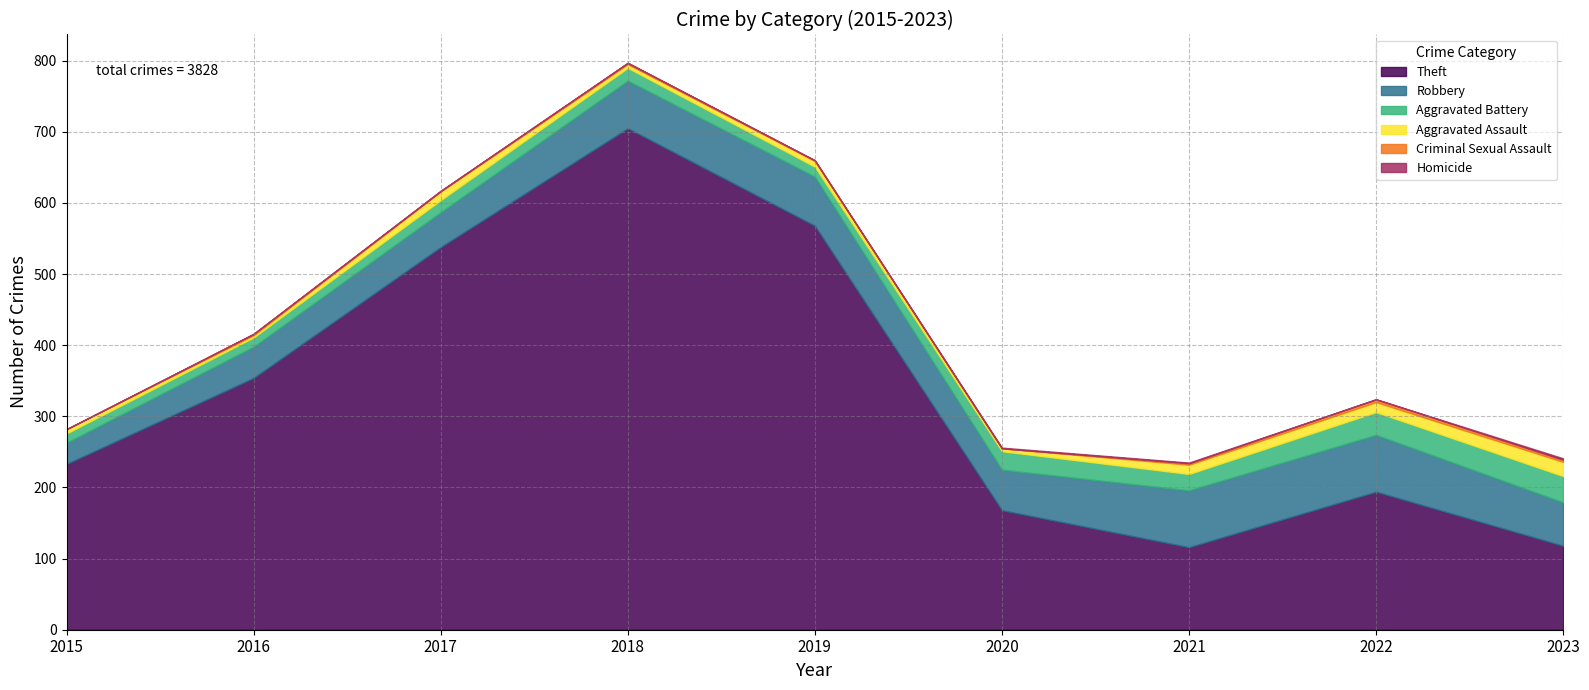

The value of Aggravated Battery at 2017 is 12. True or false?

False